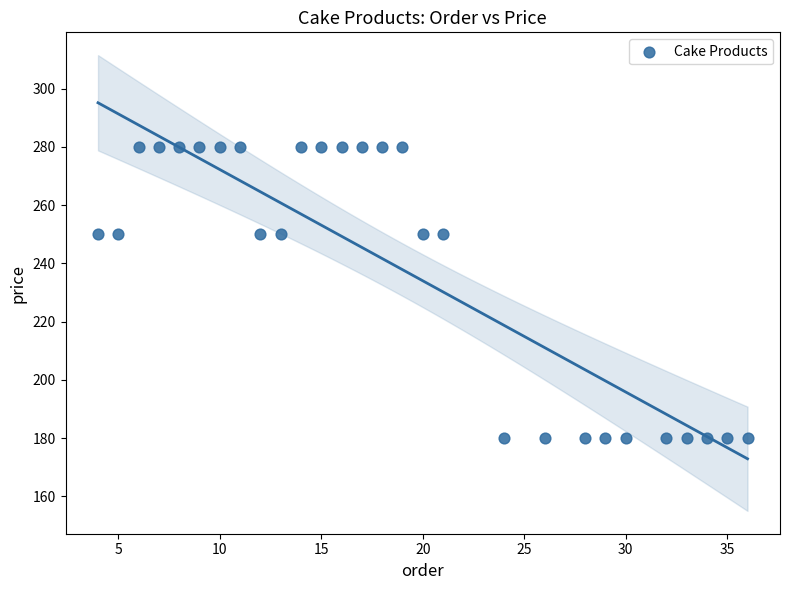

What is the range of X values (max minus min)?

32